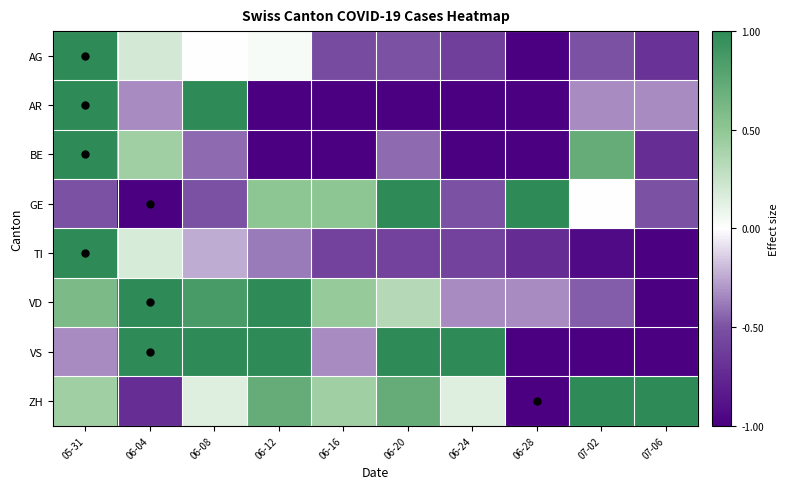

Reading left to right, list all the values displayed in this chart.

AG: 05-31=1.0	06-04=0.2	06-08=0.0	06-12=0.0	06-16=-0.5	06-20=-0.5	06-24=-0.6	06-28=-1.0	07-02=-0.5	07-06=-0.7
AR: 05-31=1.0	06-04=-0.3	06-08=1.0	06-12=-1.0	06-16=-1.0	06-20=-1.0	06-24=-1.0	06-28=-1.0	07-02=-0.3	07-06=-0.3
BE: 05-31=1.0	06-04=0.4	06-08=-0.4	06-12=-1.0	06-16=-1.0	06-20=-0.4	06-24=-1.0	06-28=-1.0	07-02=0.7	07-06=-0.7
GE: 05-31=-0.5	06-04=-1.0	06-08=-0.5	06-12=0.5	06-16=0.5	06-20=1.0	06-24=-0.5	06-28=1.0	07-02=0.0	07-06=-0.5
TI: 05-31=1.0	06-04=0.2	06-08=-0.2	06-12=-0.4	06-16=-0.6	06-20=-0.6	06-24=-0.6	06-28=-0.7	07-02=-0.9	07-06=-1.0
VD: 05-31=0.6	06-04=1.0	06-08=0.9	06-12=1.0	06-16=0.5	06-20=0.3	06-24=-0.3	06-28=-0.3	07-02=-0.5	07-06=-1.0
VS: 05-31=-0.3	06-04=1.0	06-08=1.0	06-12=1.0	06-16=-0.3	06-20=1.0	06-24=1.0	06-28=-1.0	07-02=-1.0	07-06=-1.0
ZH: 05-31=0.4	06-04=-0.7	06-08=0.1	06-12=0.7	06-16=0.4	06-20=0.7	06-24=0.1	06-28=-1.0	07-02=1.0	07-06=1.0